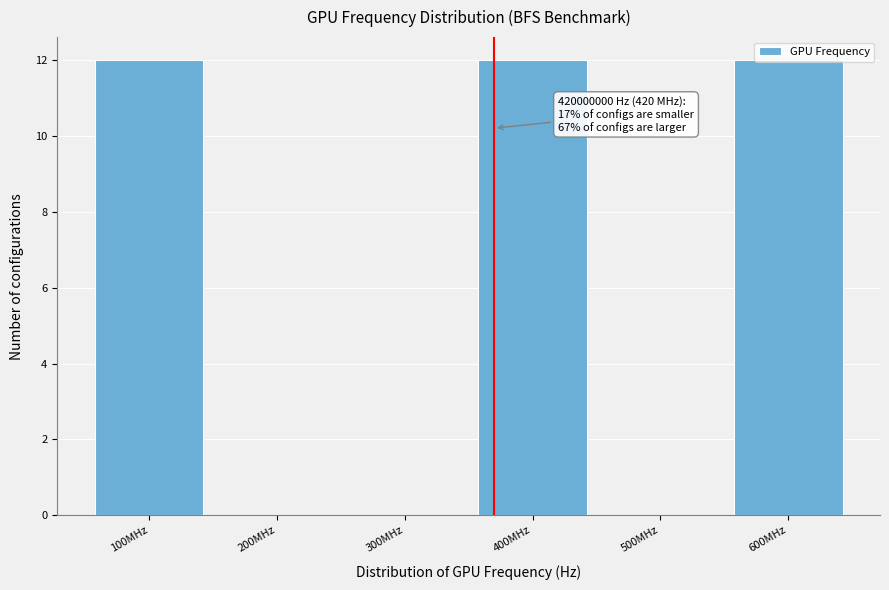

Which has a higher value, 400MHz or 500MHz?

400MHz